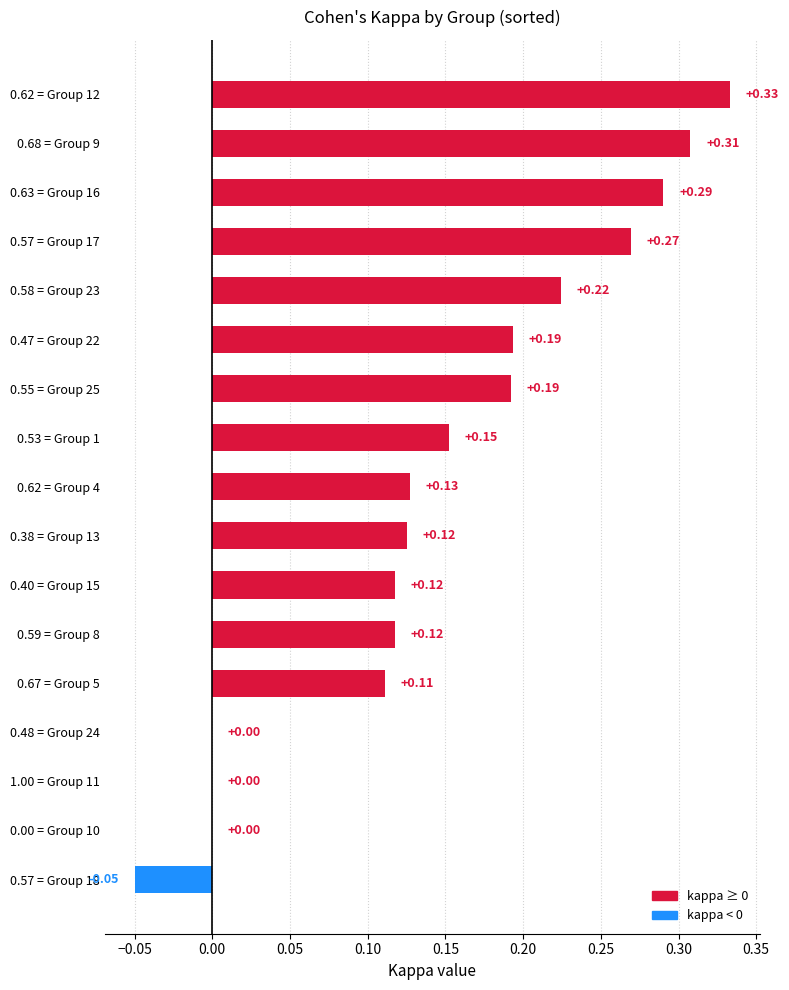

What is the sum of all values?

2.5